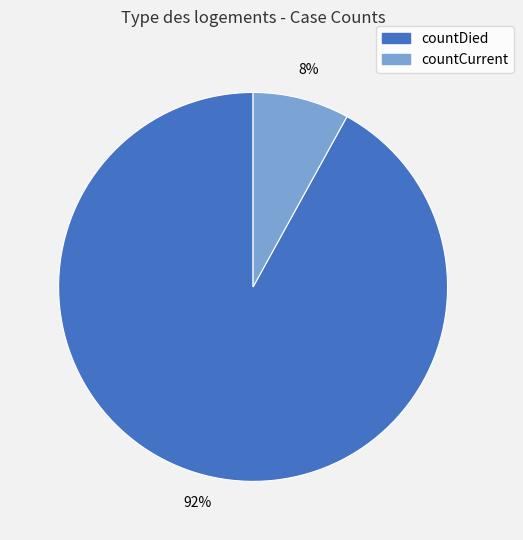

To the nearest percent, what portion does countDied represent?

92%